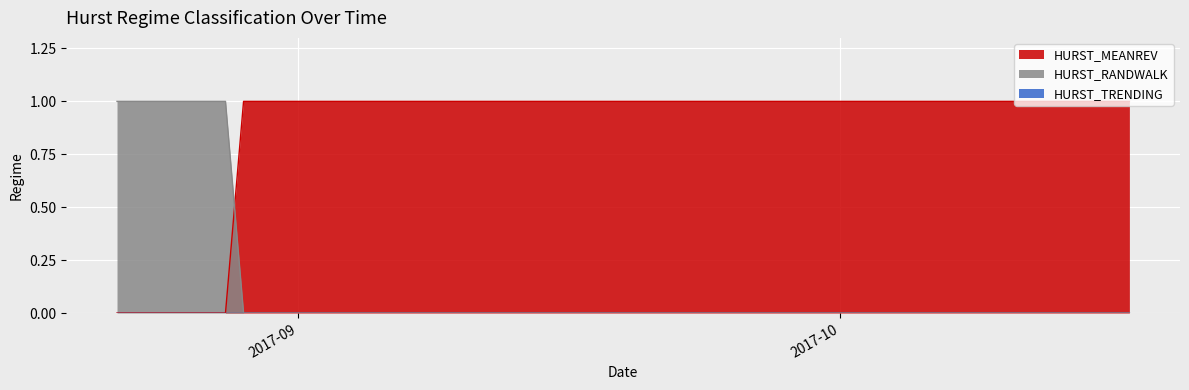

Between 2017-10-11 and 2017-08-24, which is larger?

2017-10-11